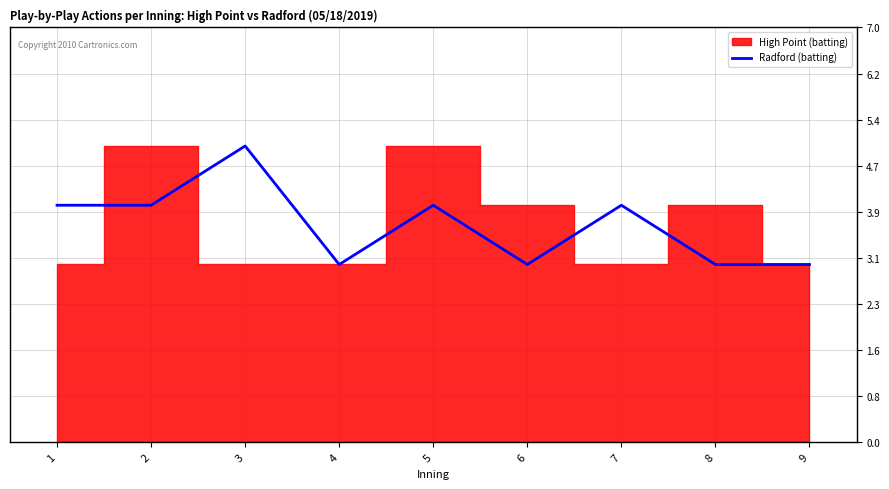

True or false: the data has more than 0 interior local peaks.

True